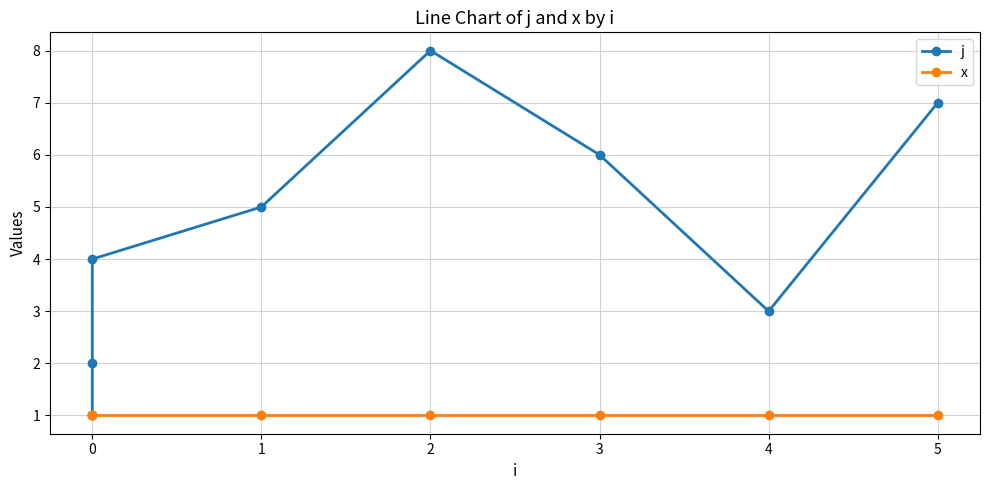

How many data points does each series have?

8